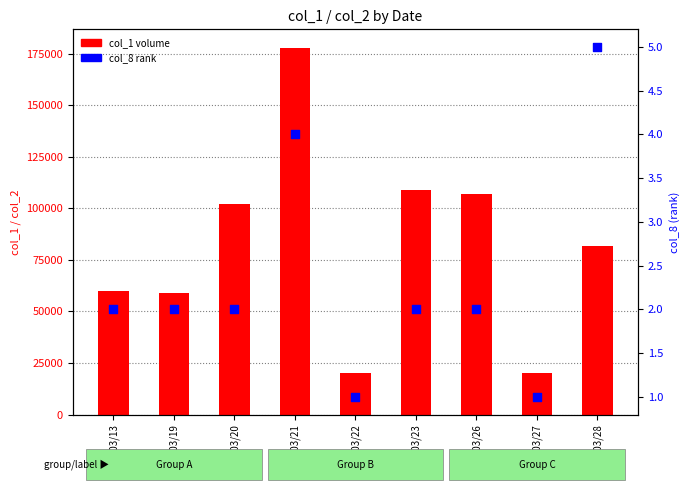

What is the total value across all series at 101/03/20?

102002